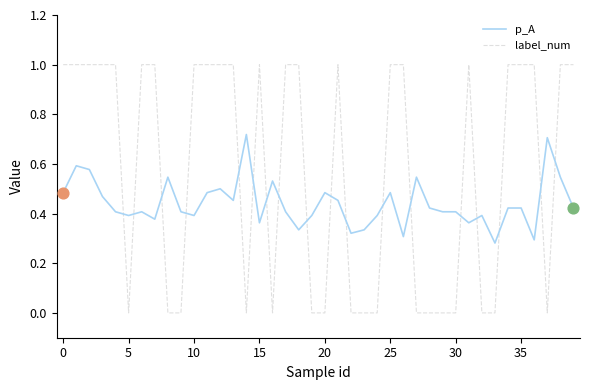

At how many categories does at least one series exceed 0?

40